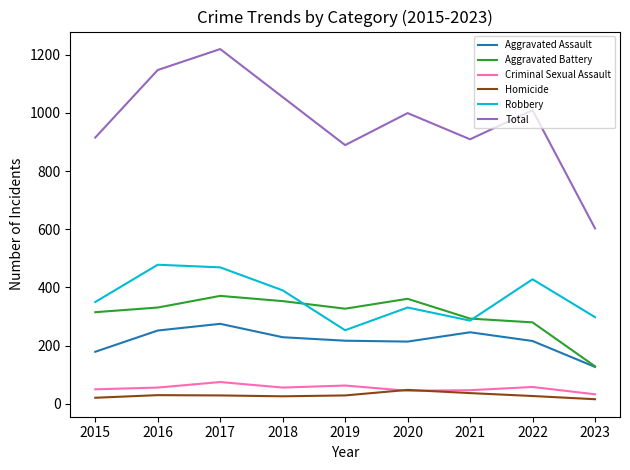

What is the difference between the highest and lowest values at 2022?

982